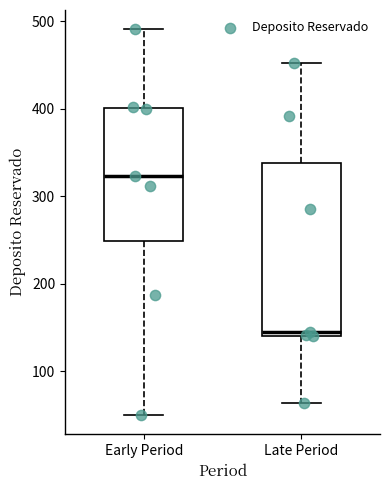

Where does the upper whisker of the box for Late Period end on the y-axis? The values are not printed on the chart, so give them approximately, as read against the axis.

450